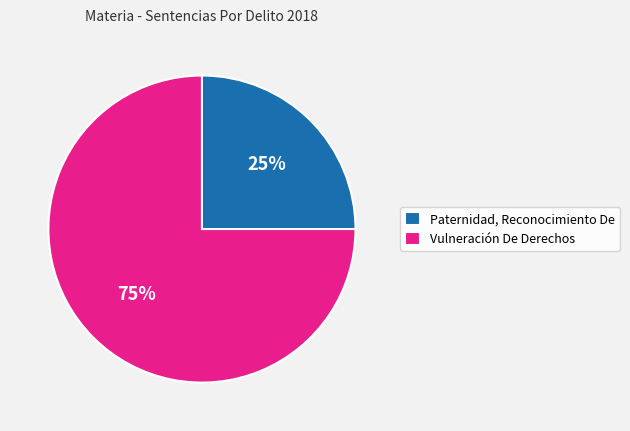

What is the largest slice in the pie chart?

Vulneración De Derechos